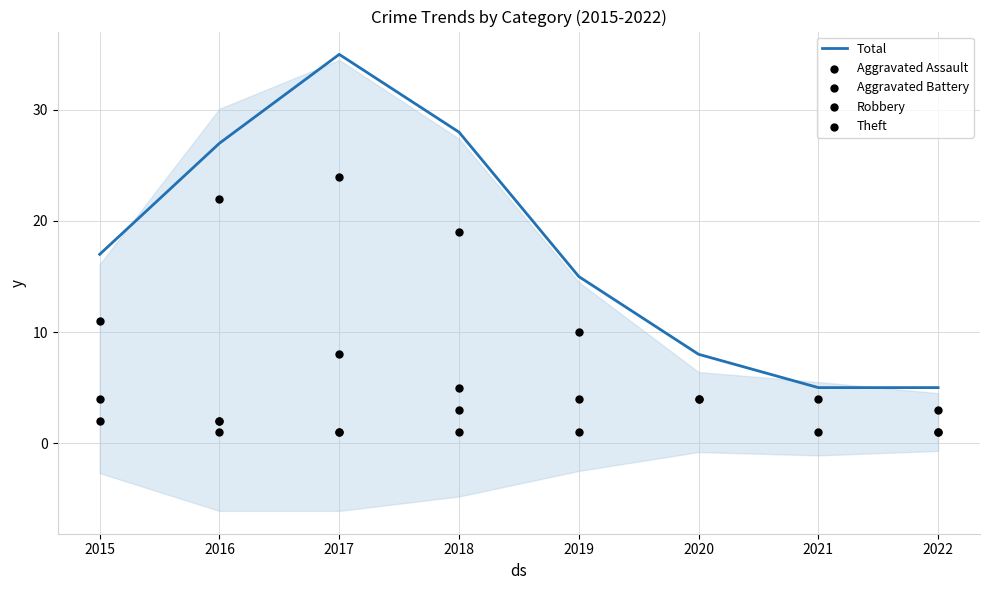

What is the ratio of the value at 2016 to the value at 2022?

5.4